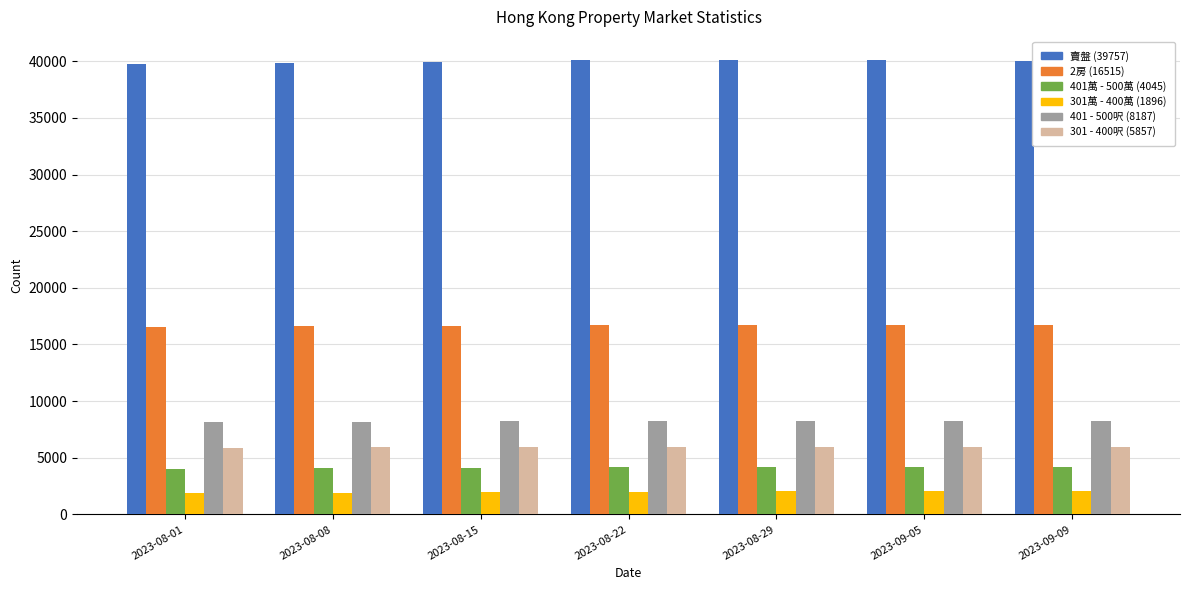

What is the minimum value shown in the chart?

1896